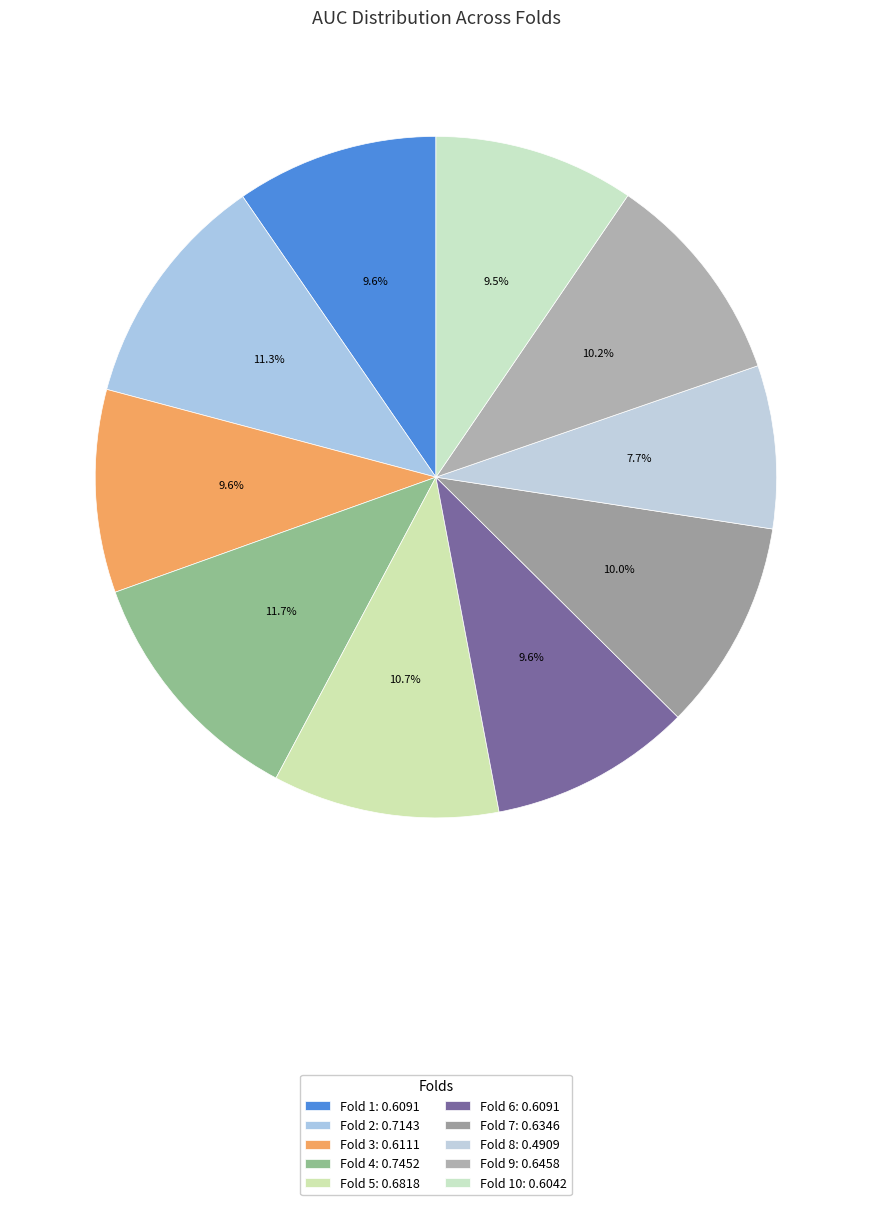

Is there a majority slice in this chart?

No